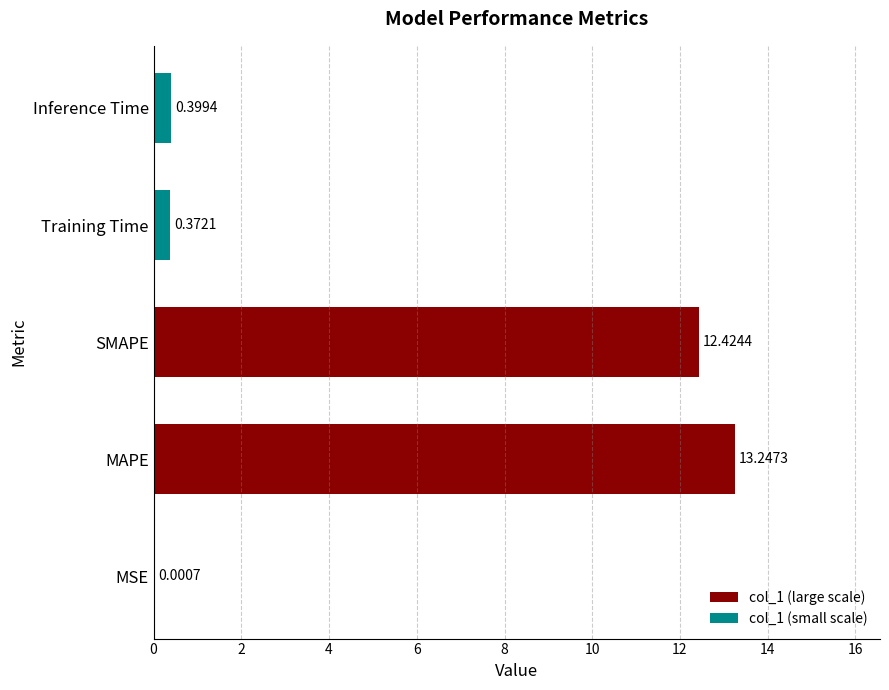

What is the ratio of the value at MAPE to the value at SMAPE?

1.1